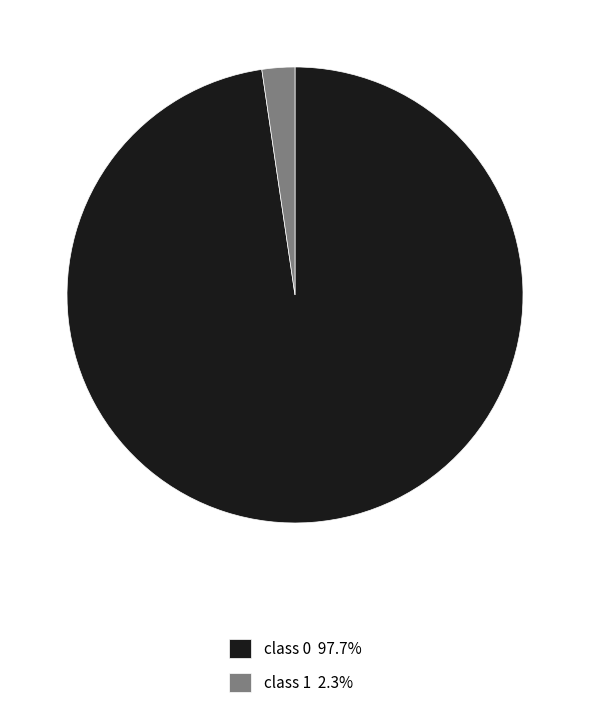

What is the majority slice?

class 0